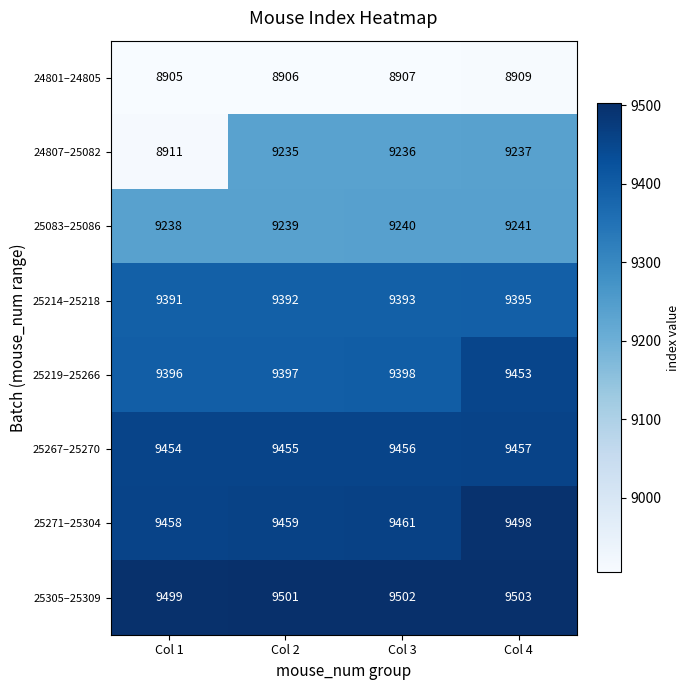

What is the greatest value displayed?

9503